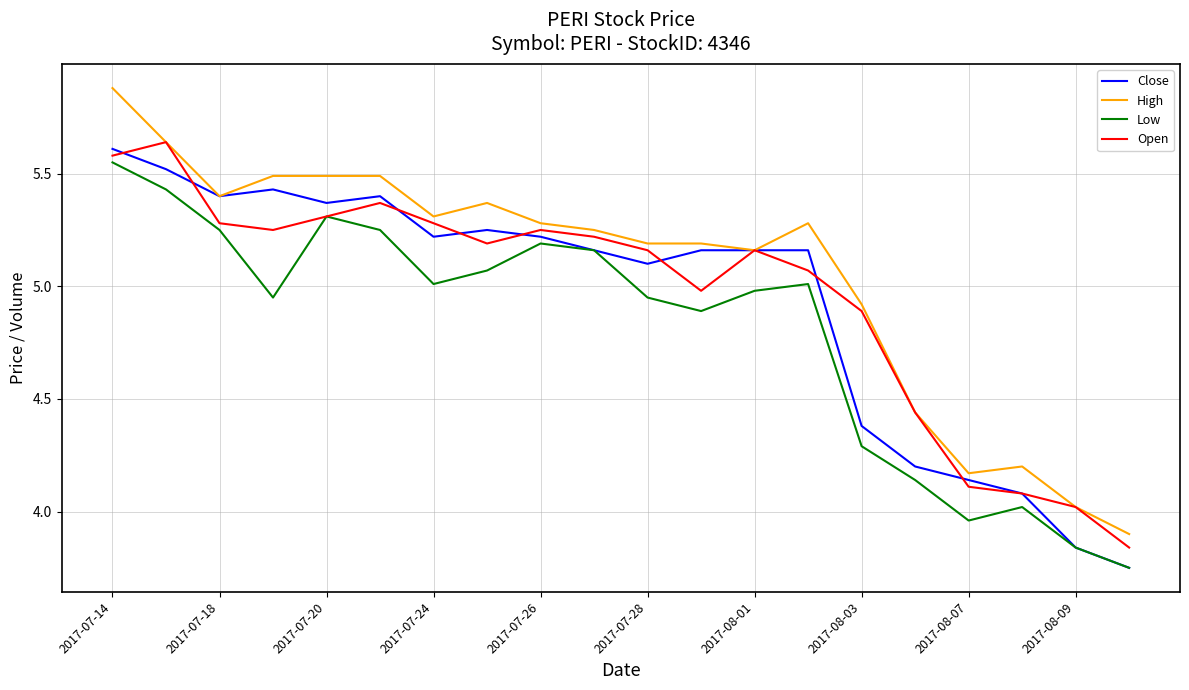

What is the difference between the maximum and minimum values in the Low series?

1.8